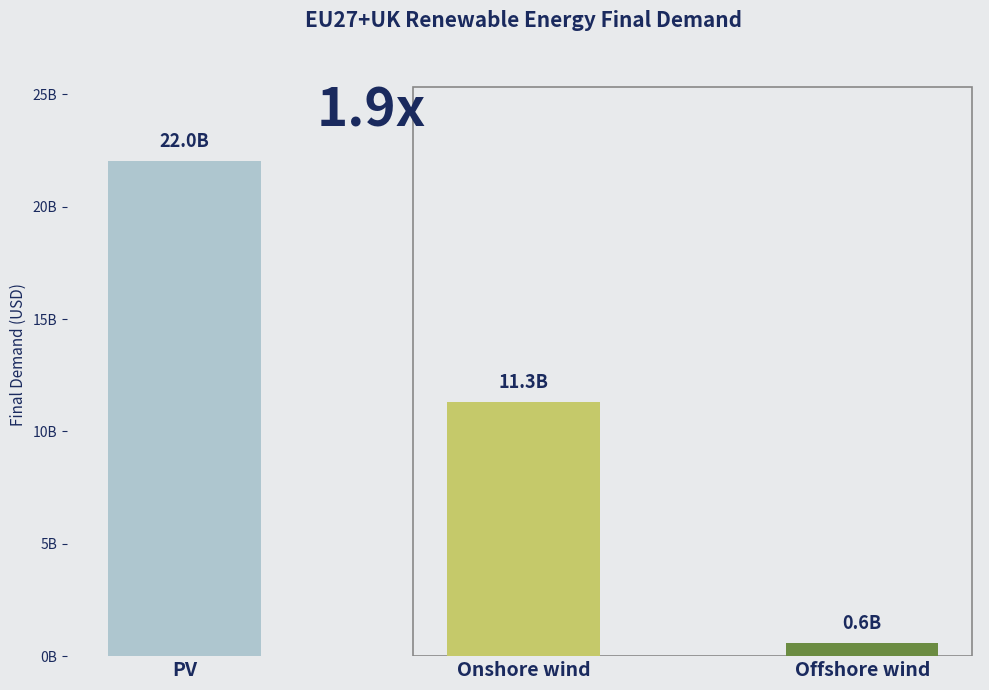

What is the ratio of the value at Onshore wind to the value at PV?

0.5